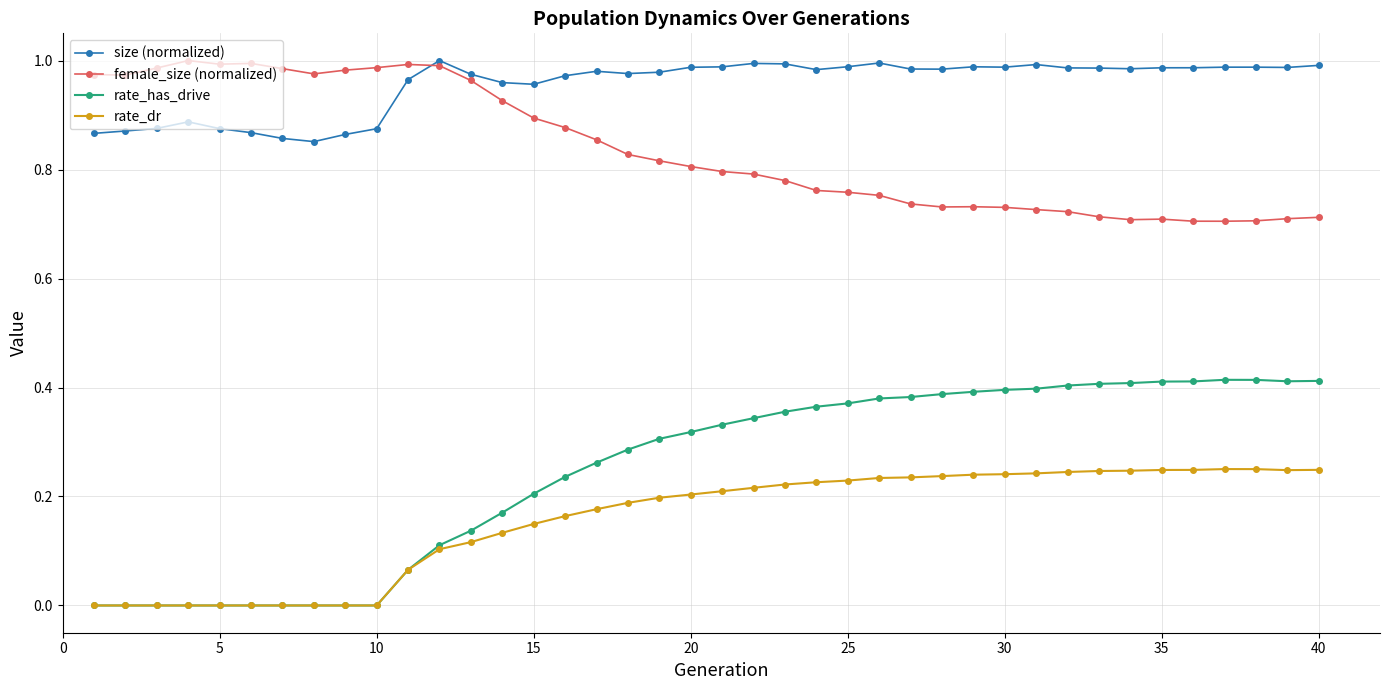

Which series has the largest total across all categories?

size (normalized)